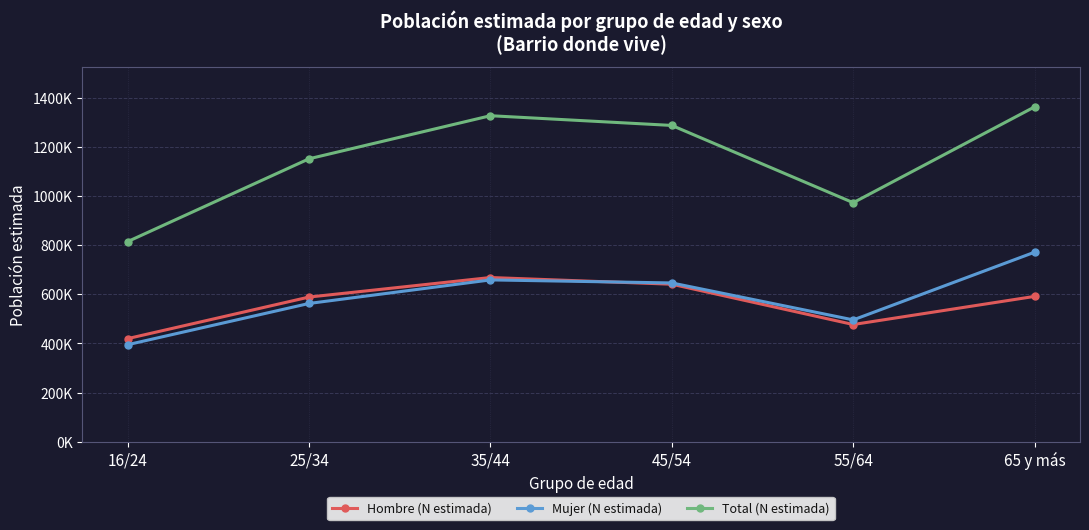

At which label is Hombre (N estimada) closest to 543769?

25/34